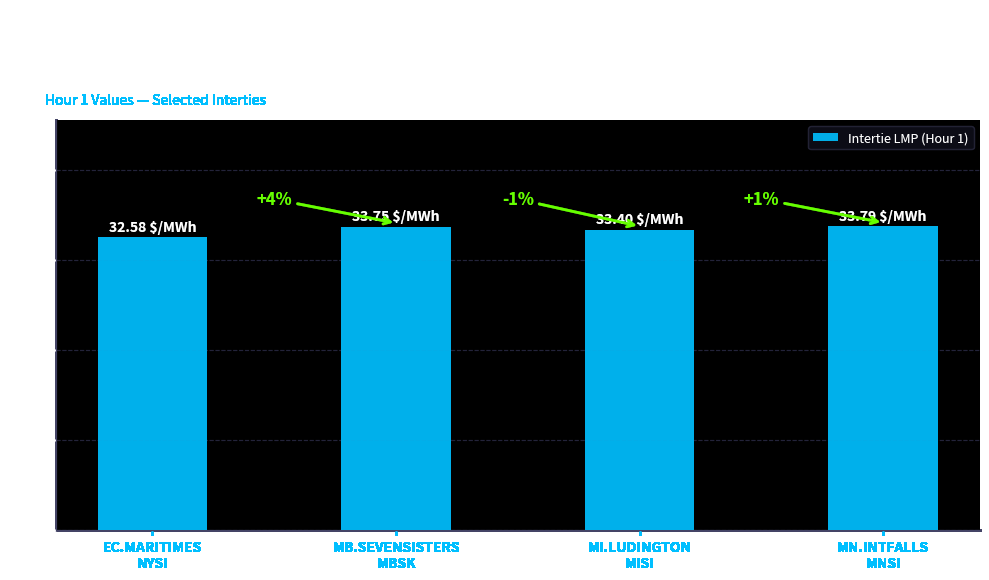

Are the bars horizontal?

No